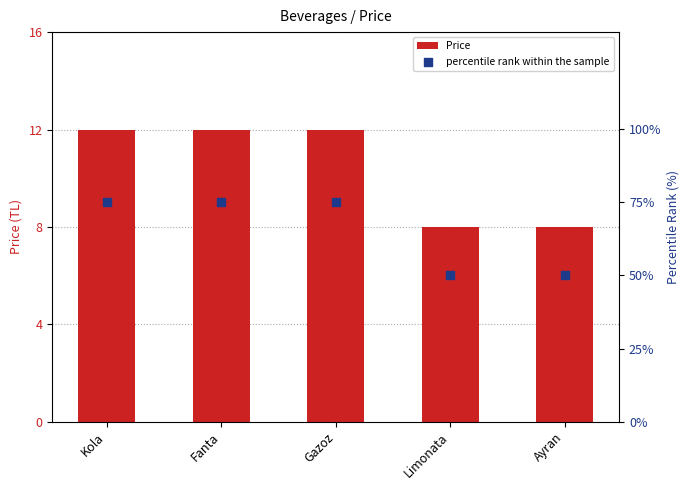

Which series has the widest spread of Y values?

percentile rank within the sample